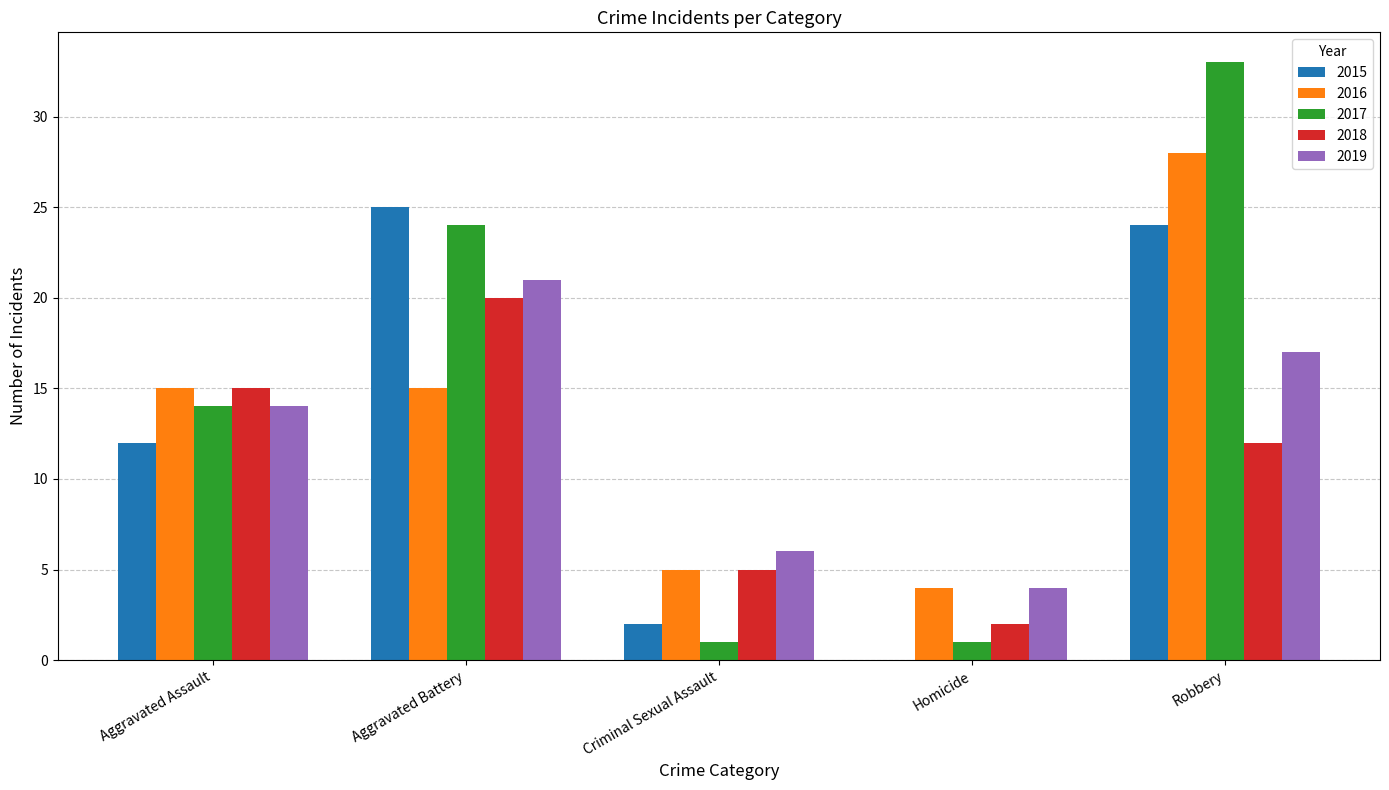

The value of 2016 at Aggravated Assault is 15. True or false?

True